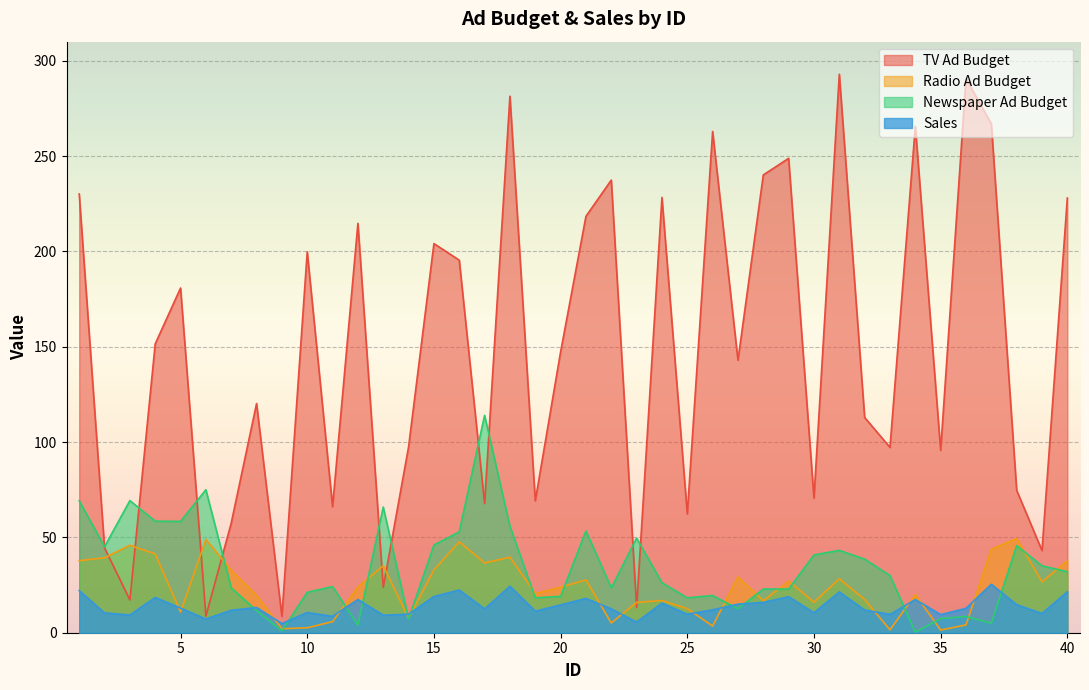

Between 25 and 21, which is larger?

21